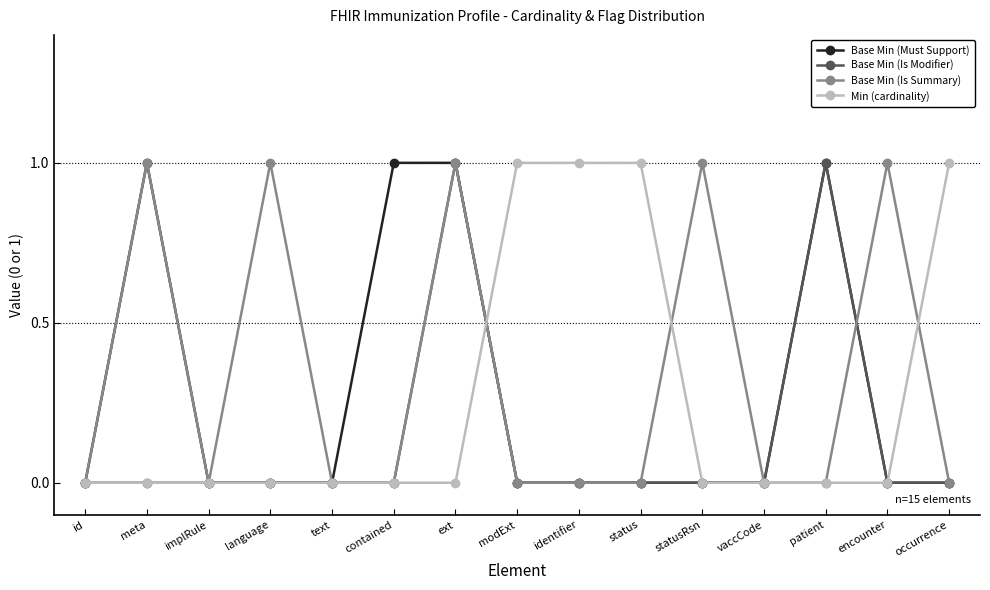

What is the highest value of the Base Min (Is Modifier) series?

1